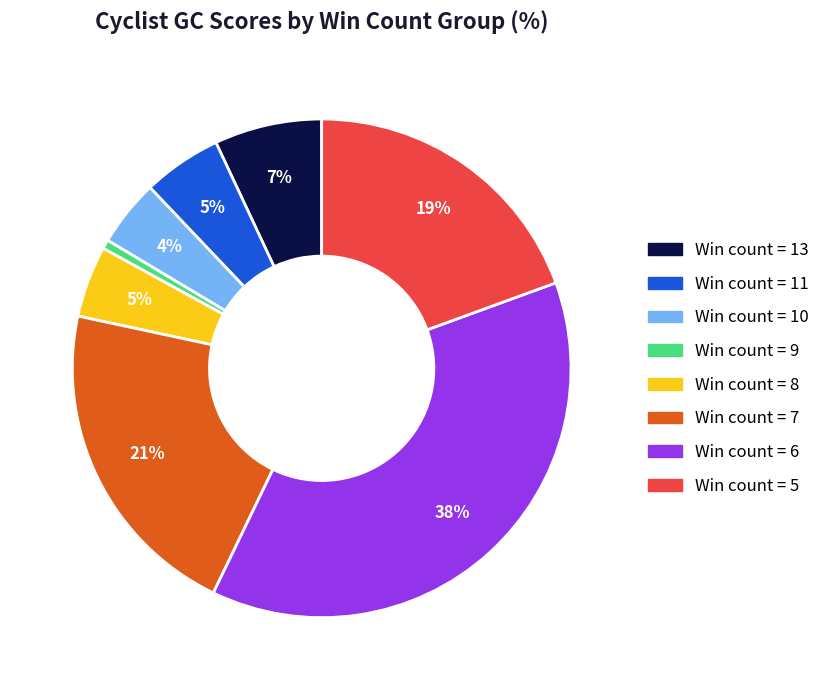

To the nearest percent, what is the average slice percentage?

12%